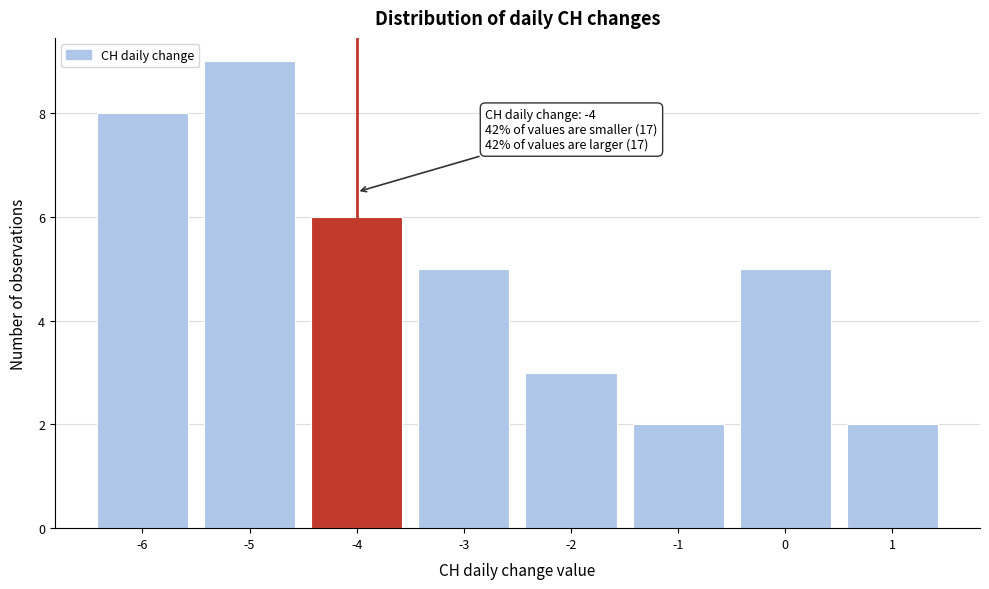

Reading left to right, list all the values displayed in this chart.

8	9	6	5	3	2	5	2